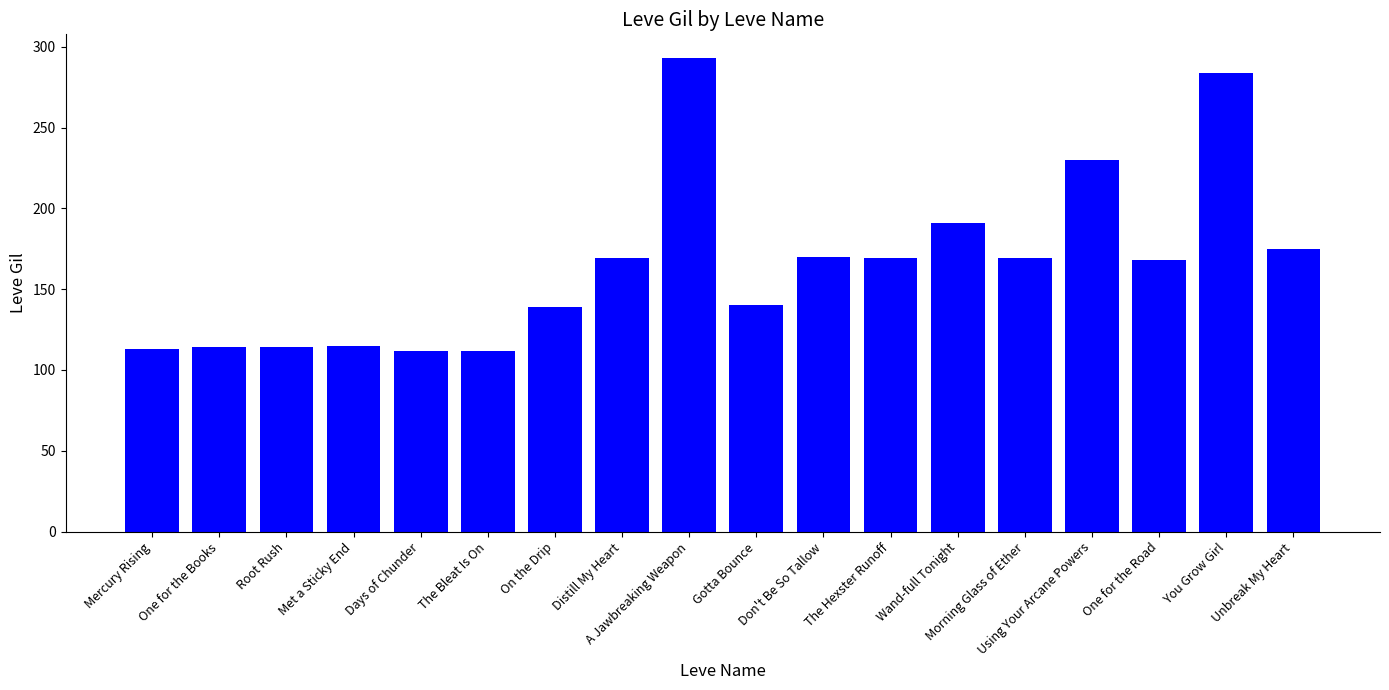

What is the value of the 6th bar from the left?

112